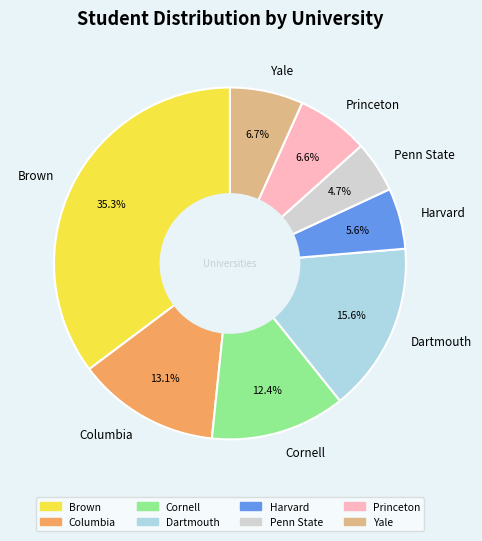

Does Cornell represent more than half of the total?

No